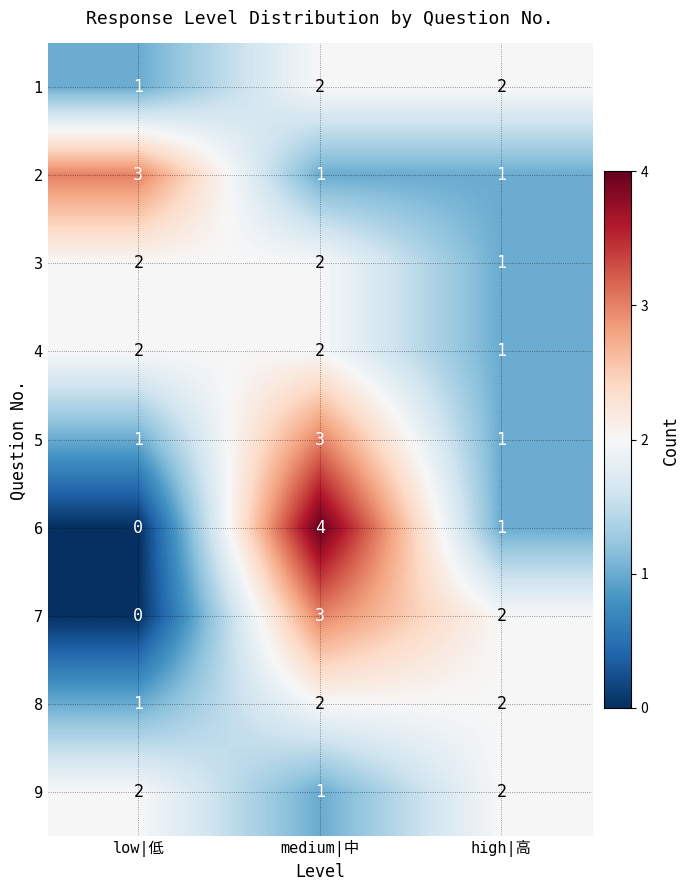

Count the 7 values in the range 0 to 3.

3